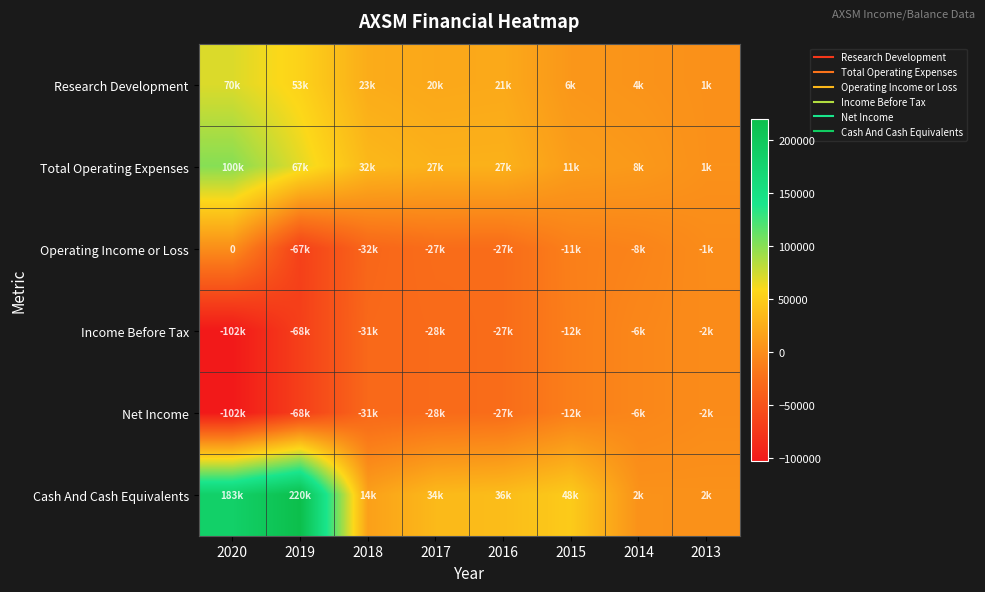

At which category does the chart reach its peak across all series?

2019